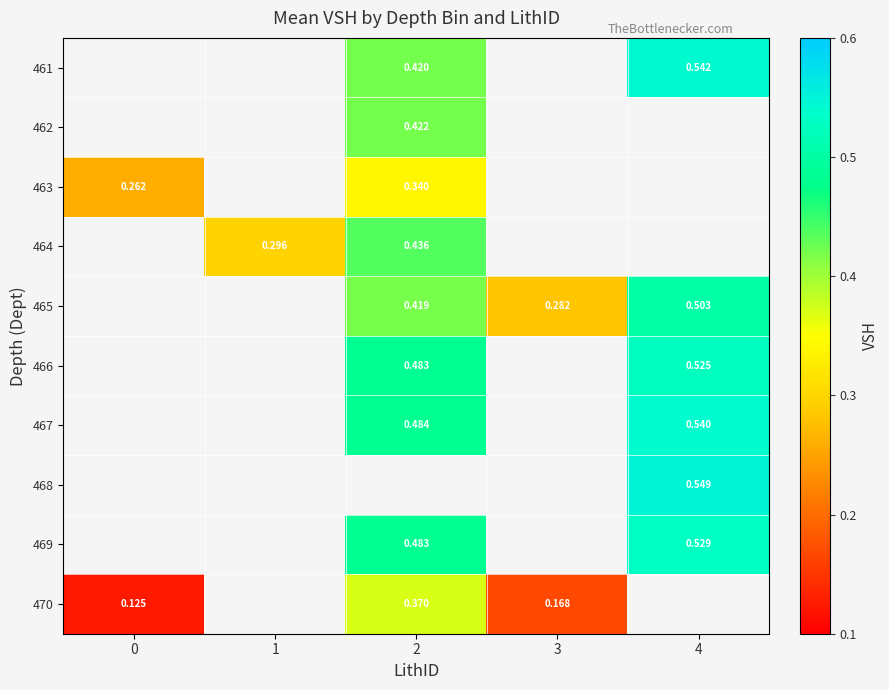

How many data points does each series have?

5